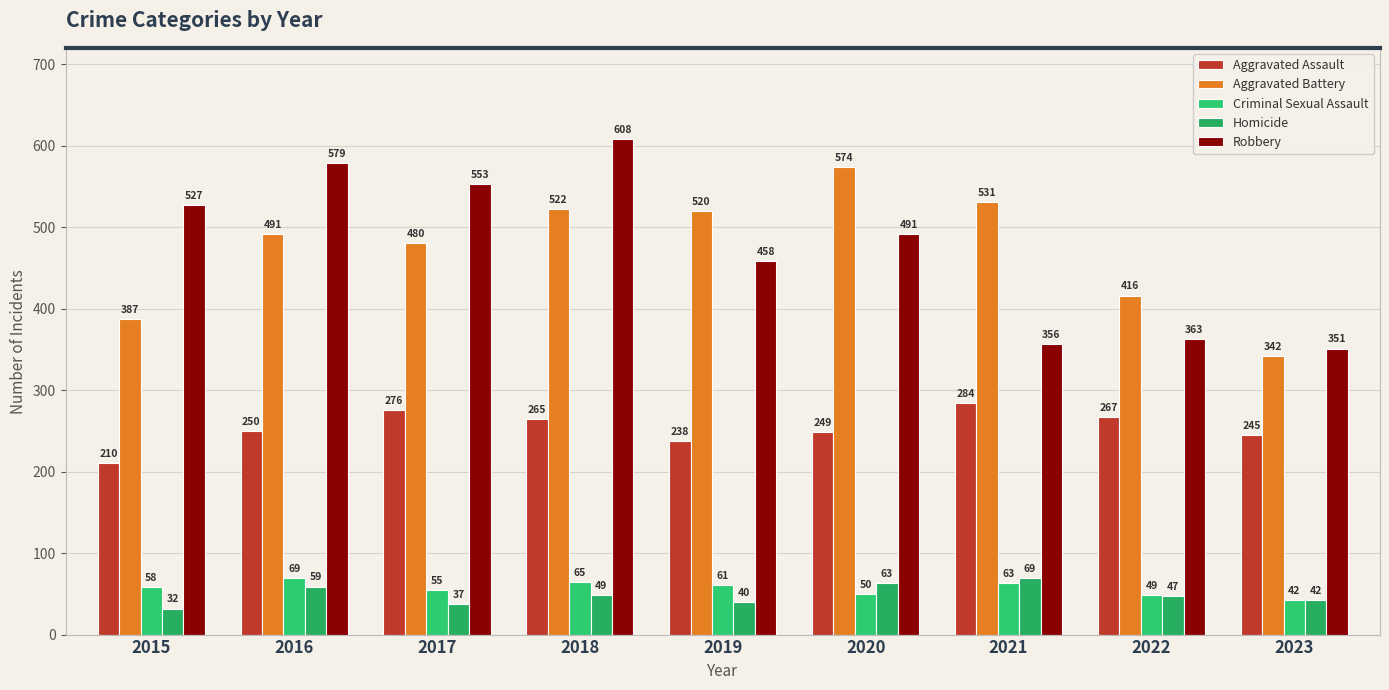

What is the value of the Aggravated Assault bar at the 9th from the left?

245